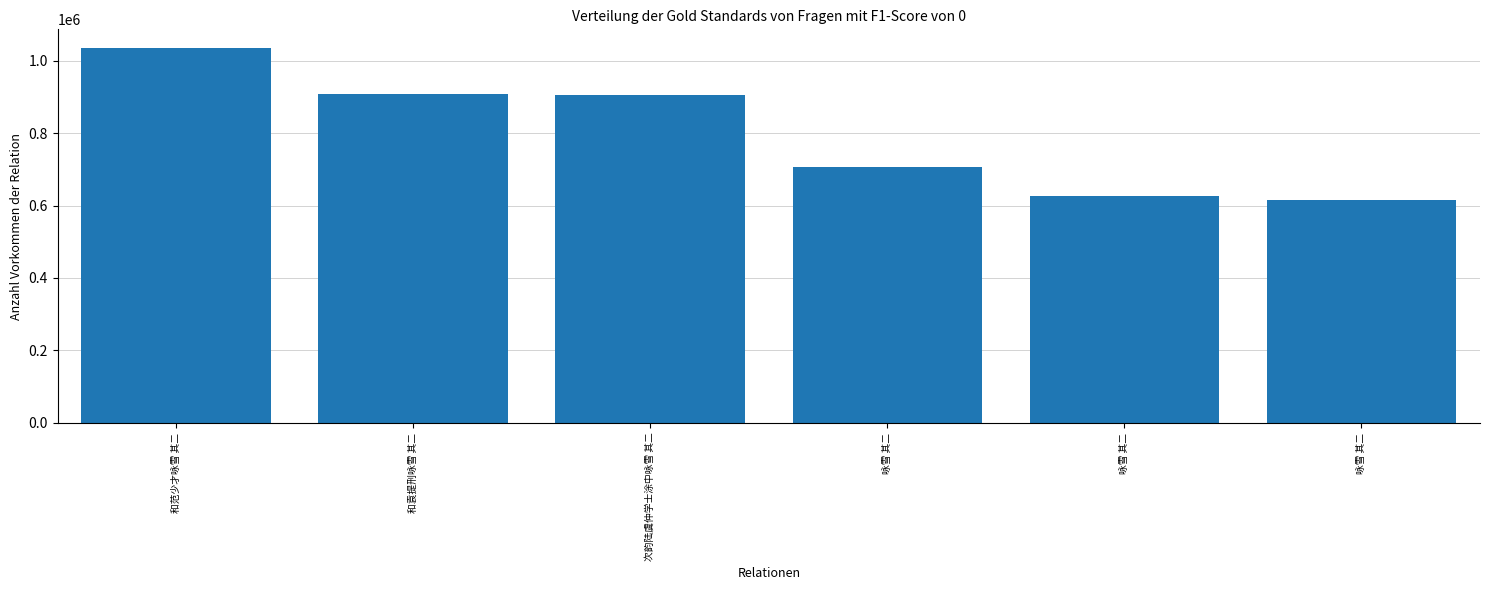

How many bars are there in total?

6